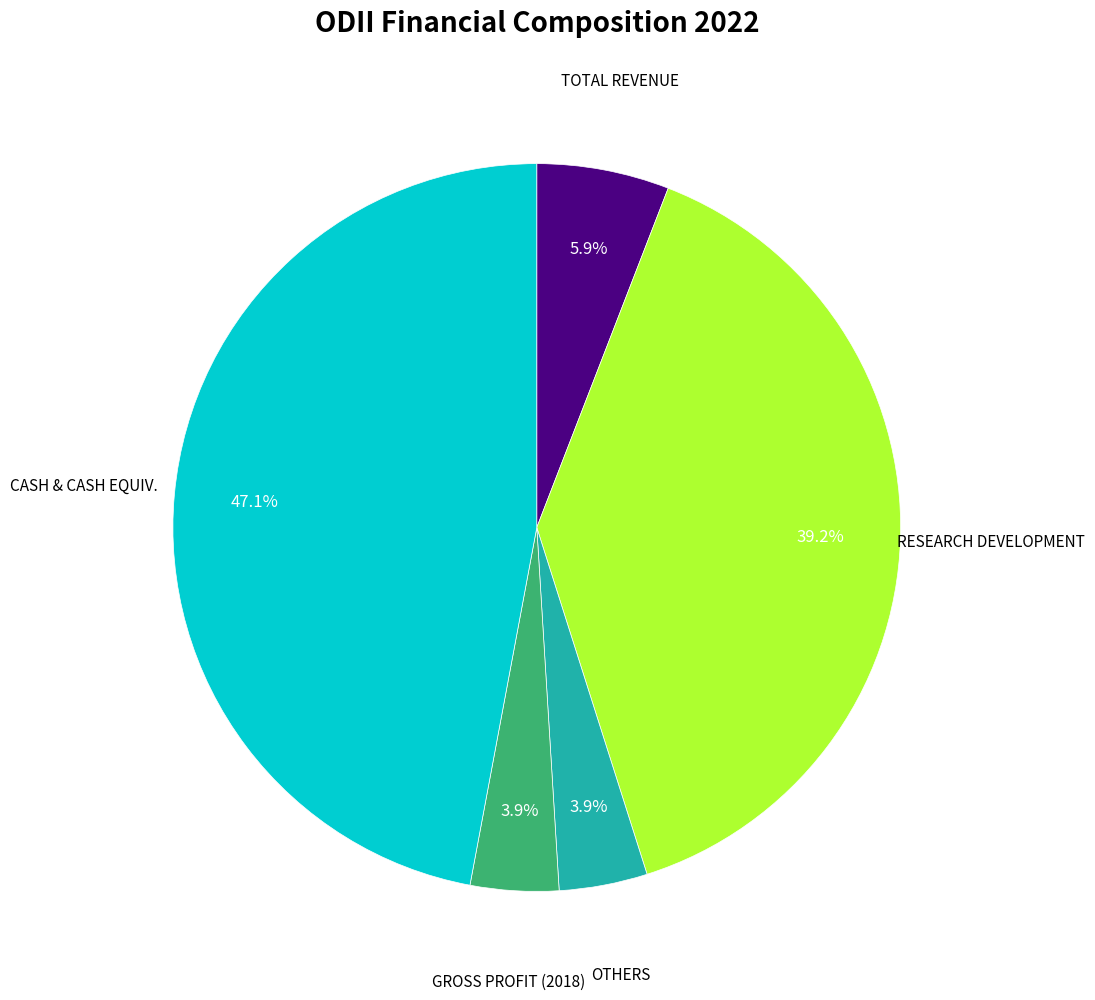

Is there a majority slice in this chart?

No